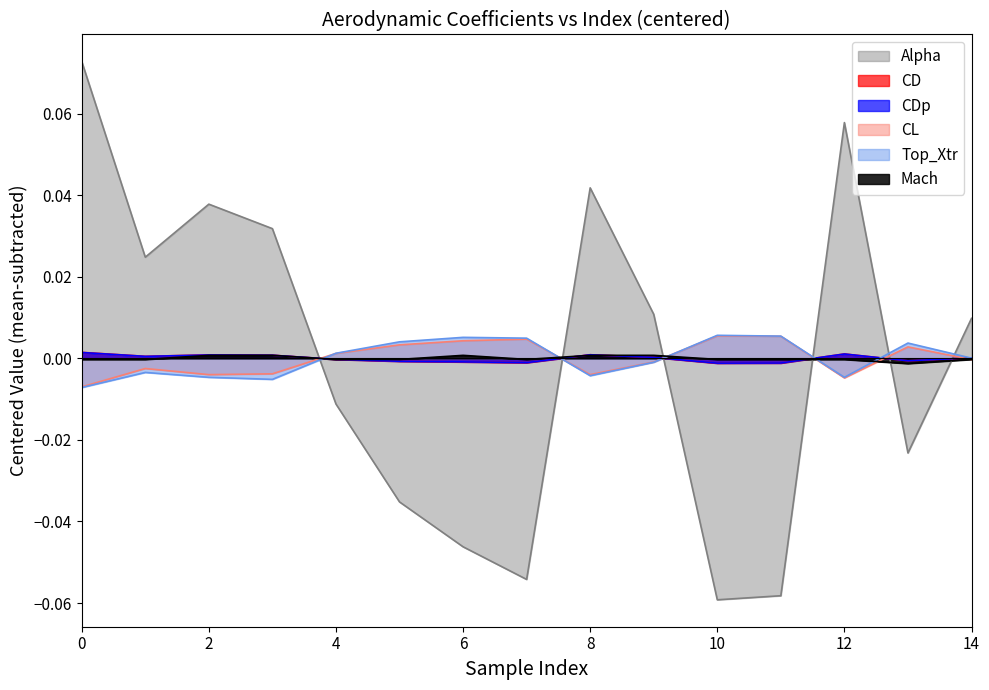

How many values in Mach are above zero?

5